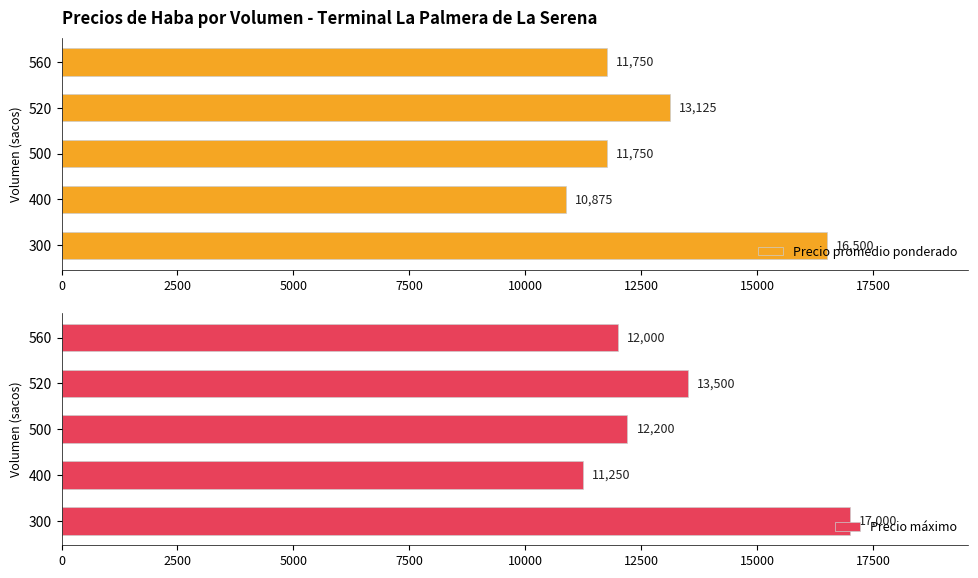

Reading left to right, what are all the values shown in this chart?

Precio promedio ponderado: 0=16500	2500=10875	5000=11750	7500=13125	10000=11750
Precio máximo: 0=17000	2500=11250	5000=12200	7500=13500	10000=12000